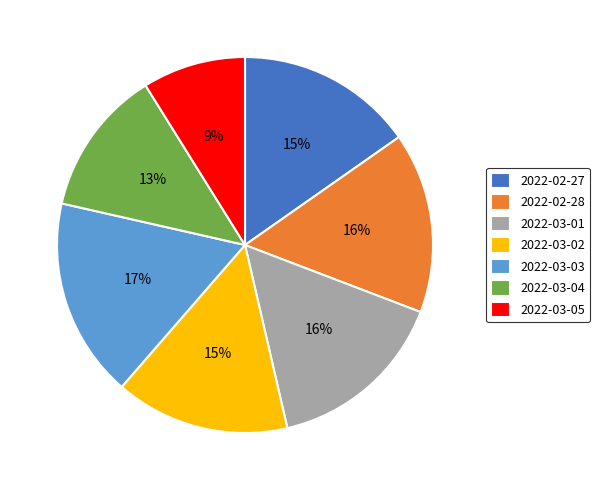

Does 2022-03-04 account for over 50% of the chart?

No